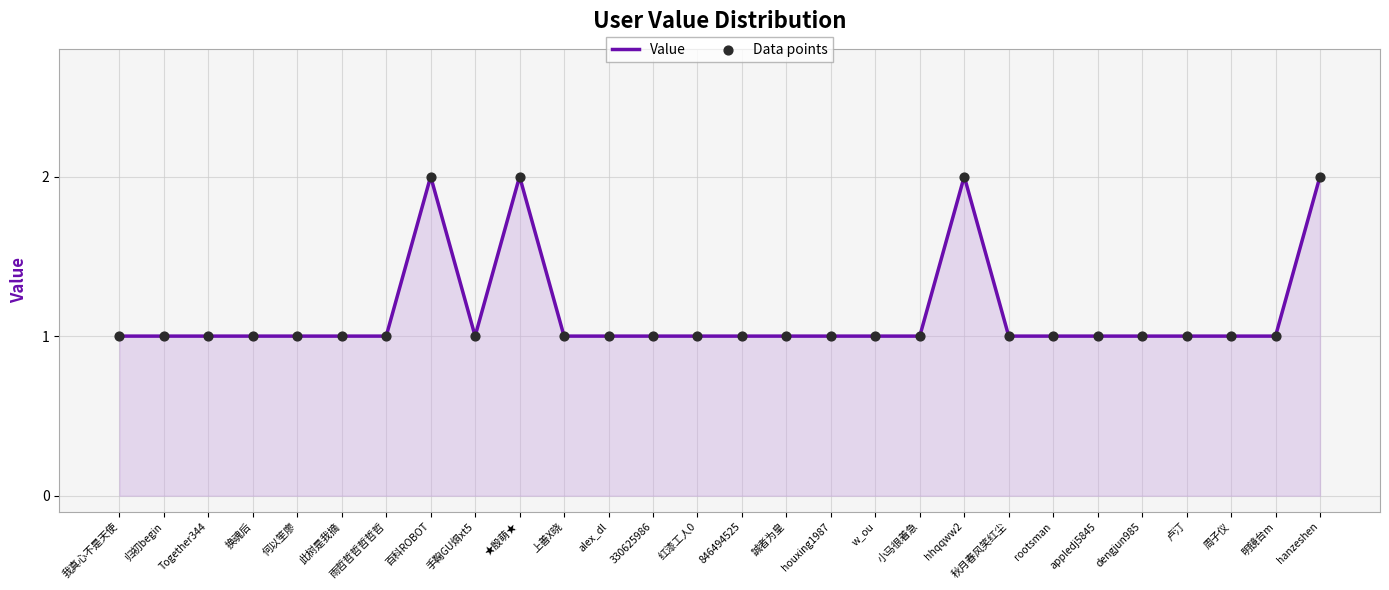

Approximately how many times larger is the value at 换魂后 compared to rootsman?

1.0